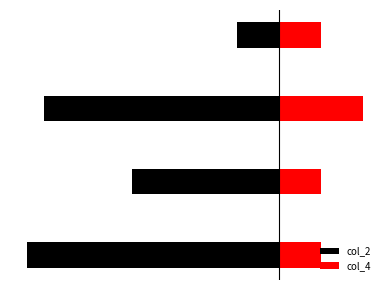

How many values in the col_2 series exceed -3?

1